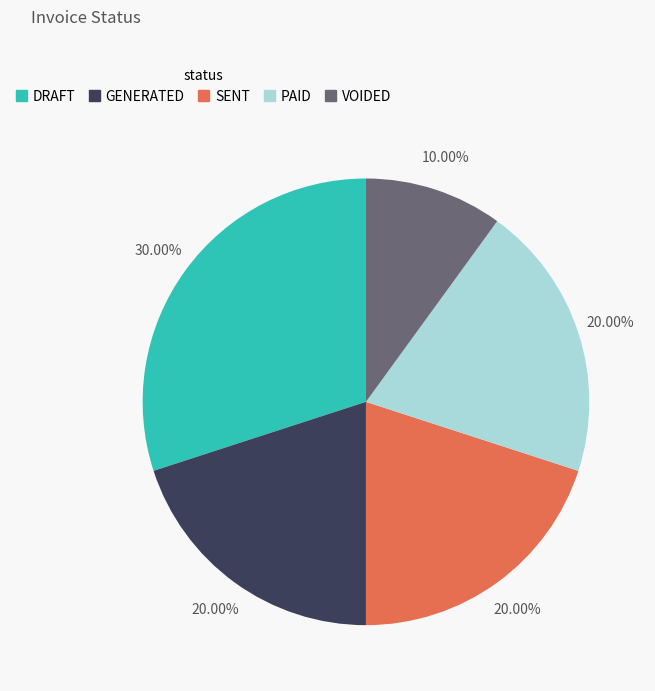

Which slice is the smallest?

VOIDED